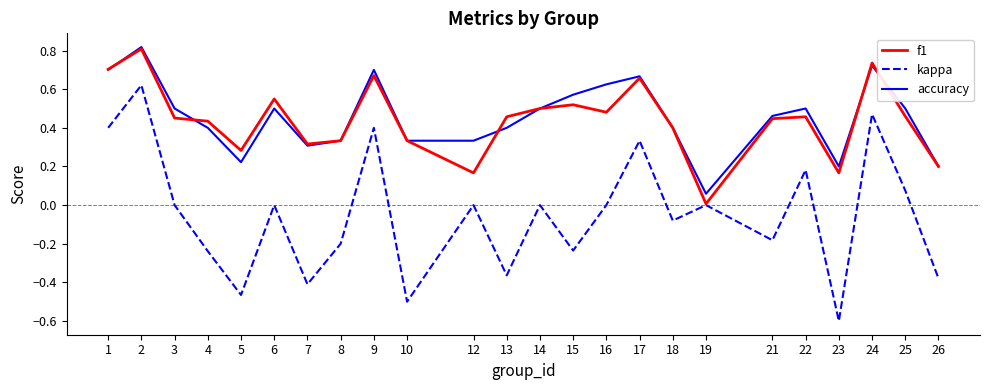

Which series has the largest range (max minus min)?

kappa